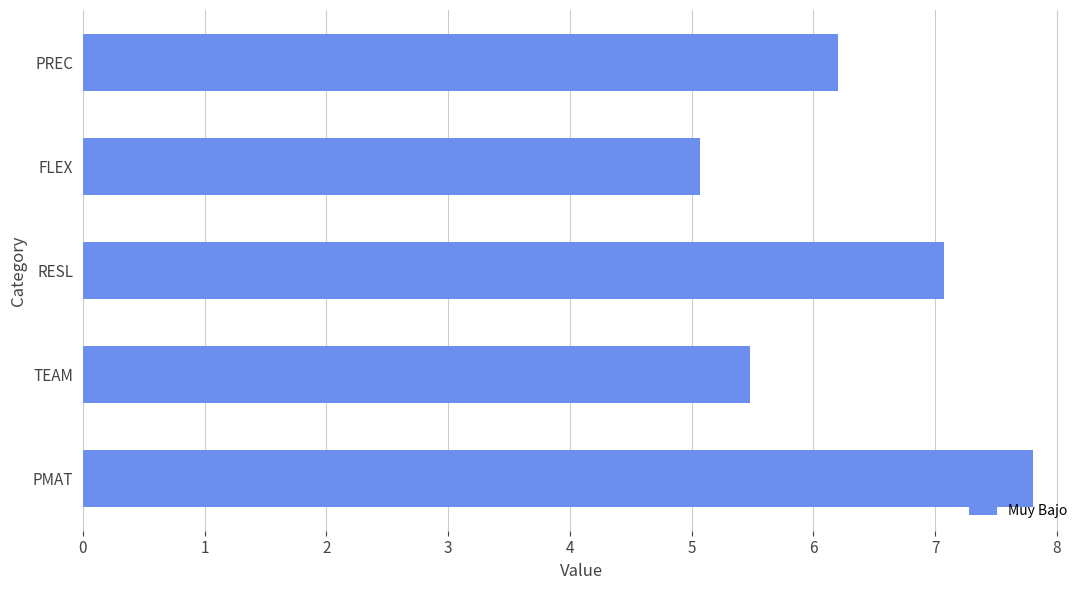

What is the minimum value shown in the chart?

5.1